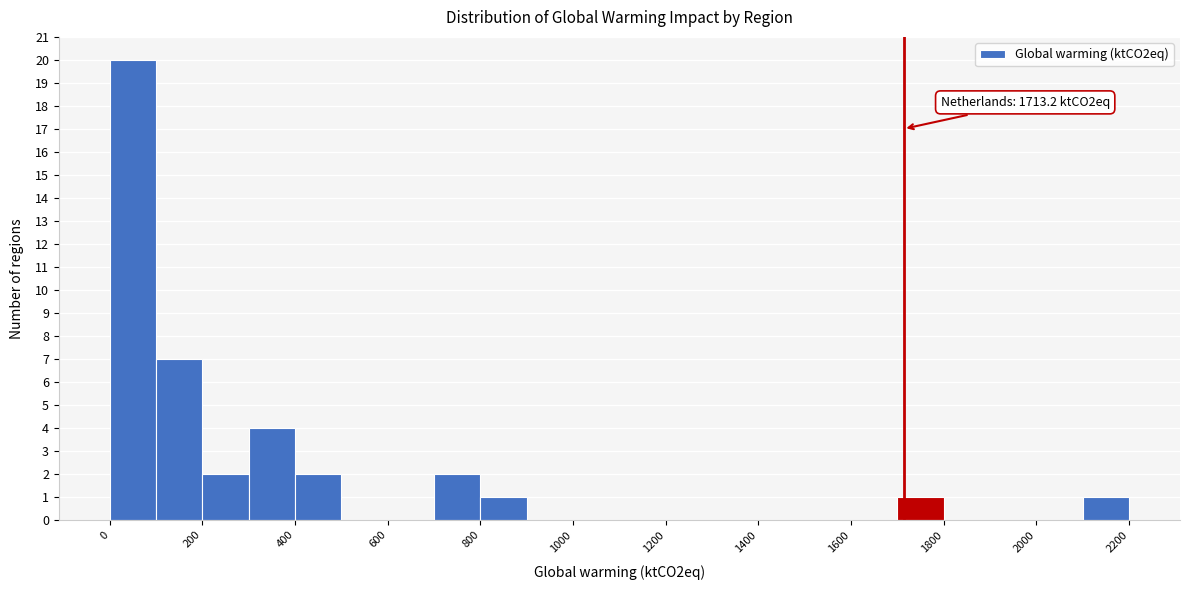

Which range on the x-axis has the tallest bar?

0 to 100